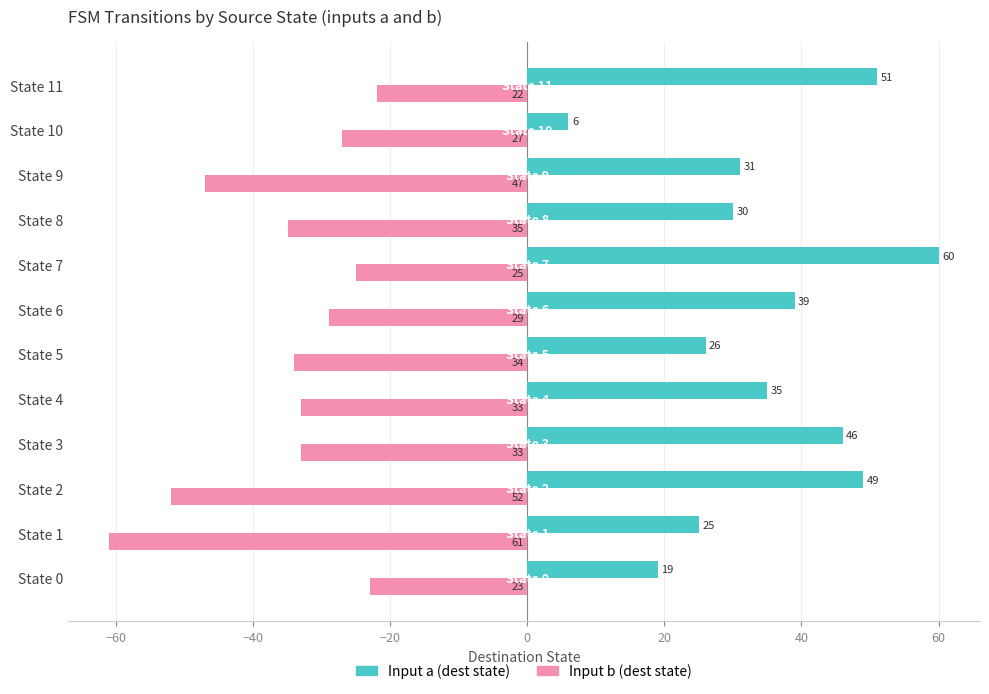

How many categories are shown in the chart?

12